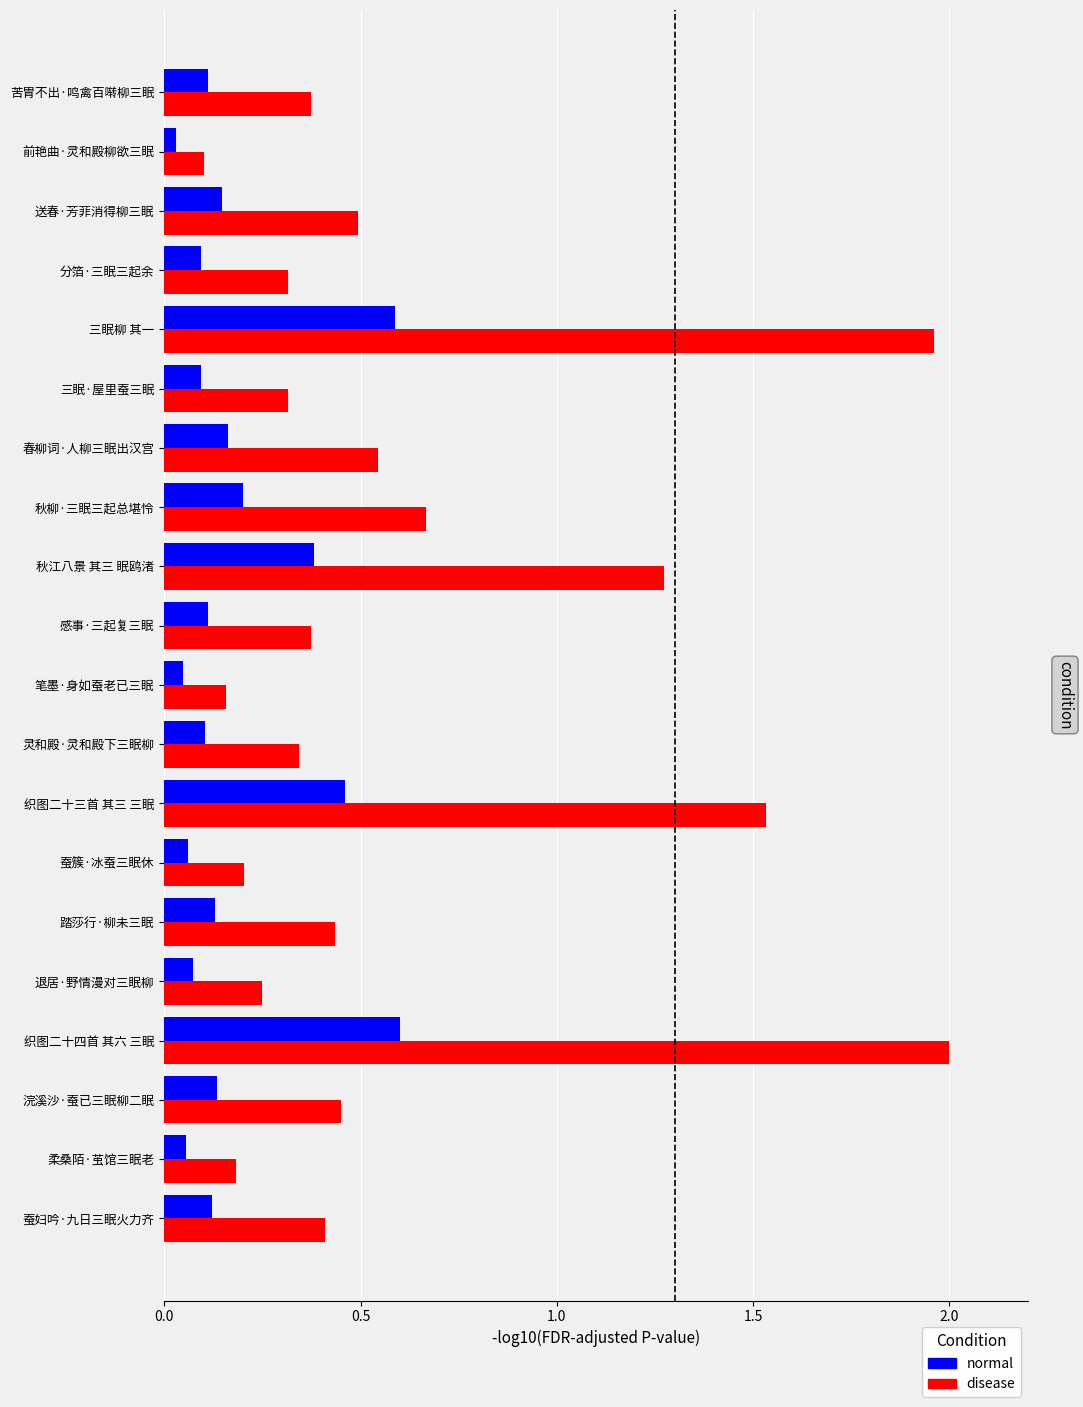

Between 前艳曲·灵和殿柳欲三眠 and 蚕妇吟·九日三眠火力齐, which series saw the biggest shift?

disease